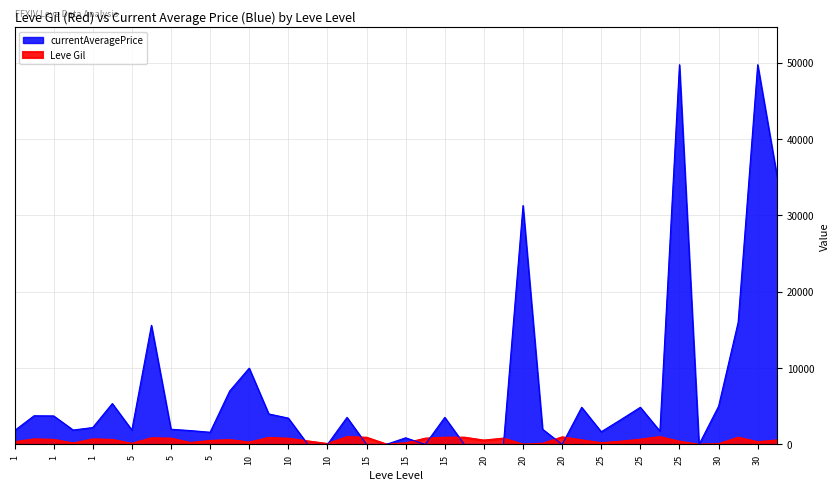

What is the sum of the currentAveragePrice values at 15 and 15?

874